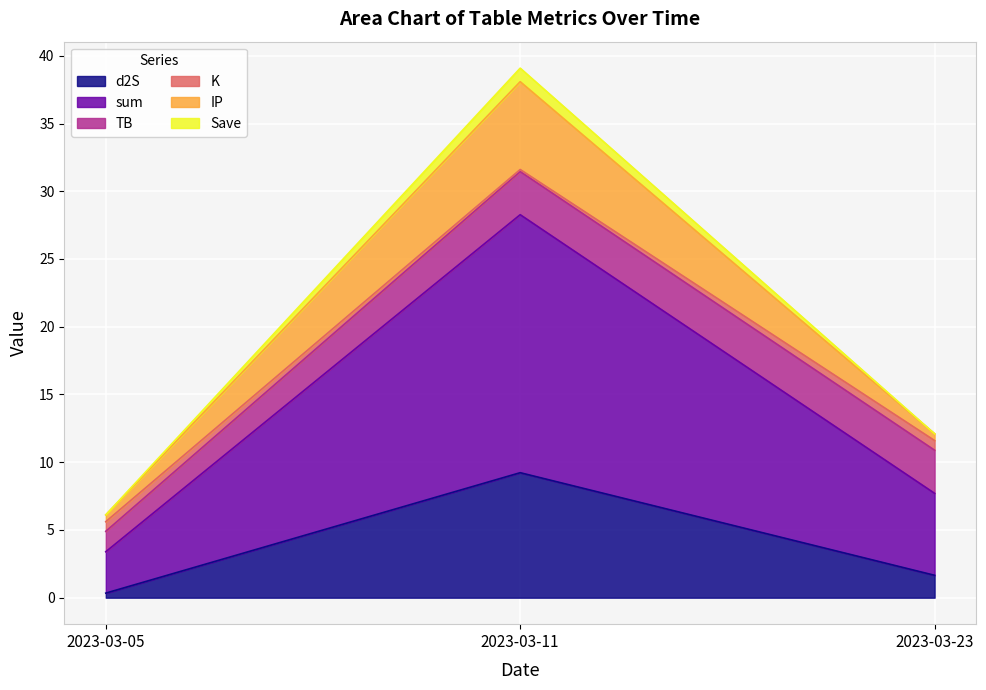

At which category is the sum across all series the highest?

2023-03-11